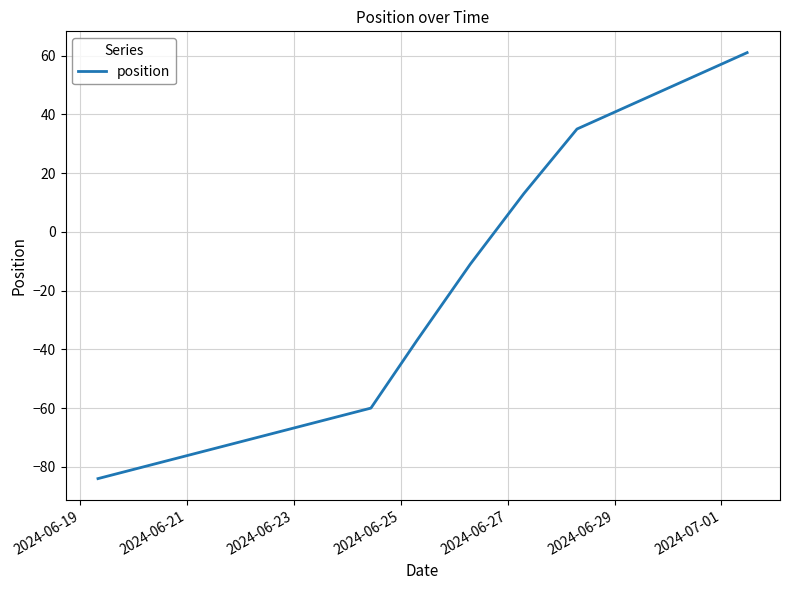

What is the maximum value shown in the chart?

61